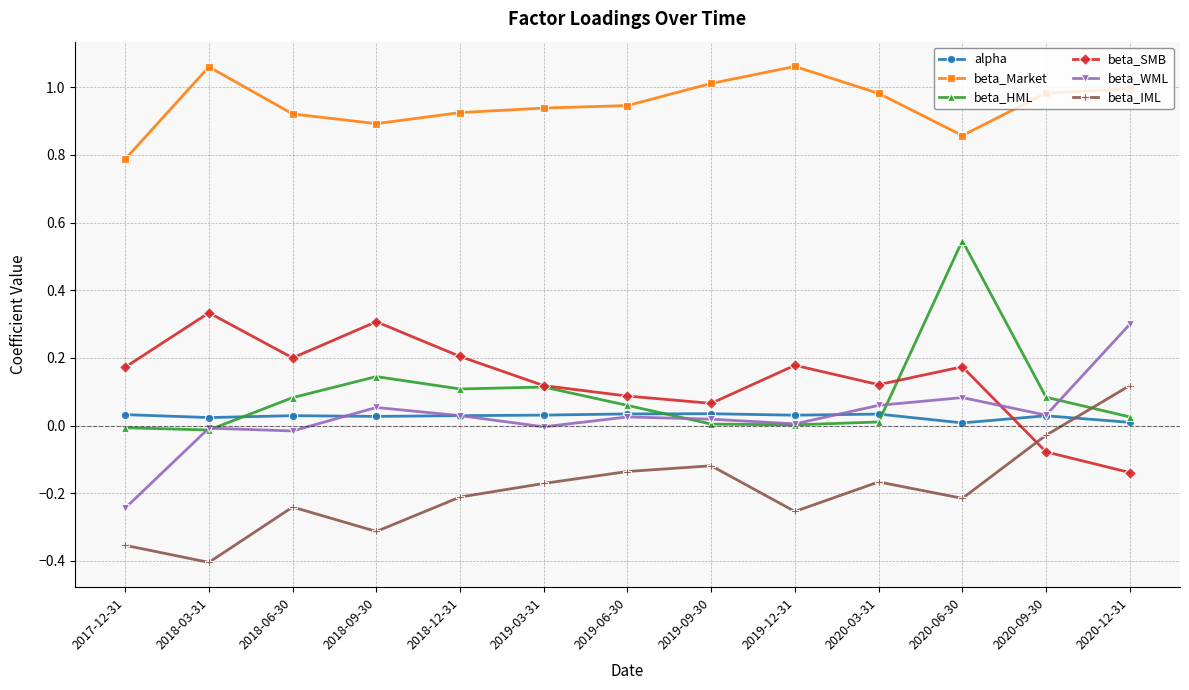

How many lines are shown in the chart?

6